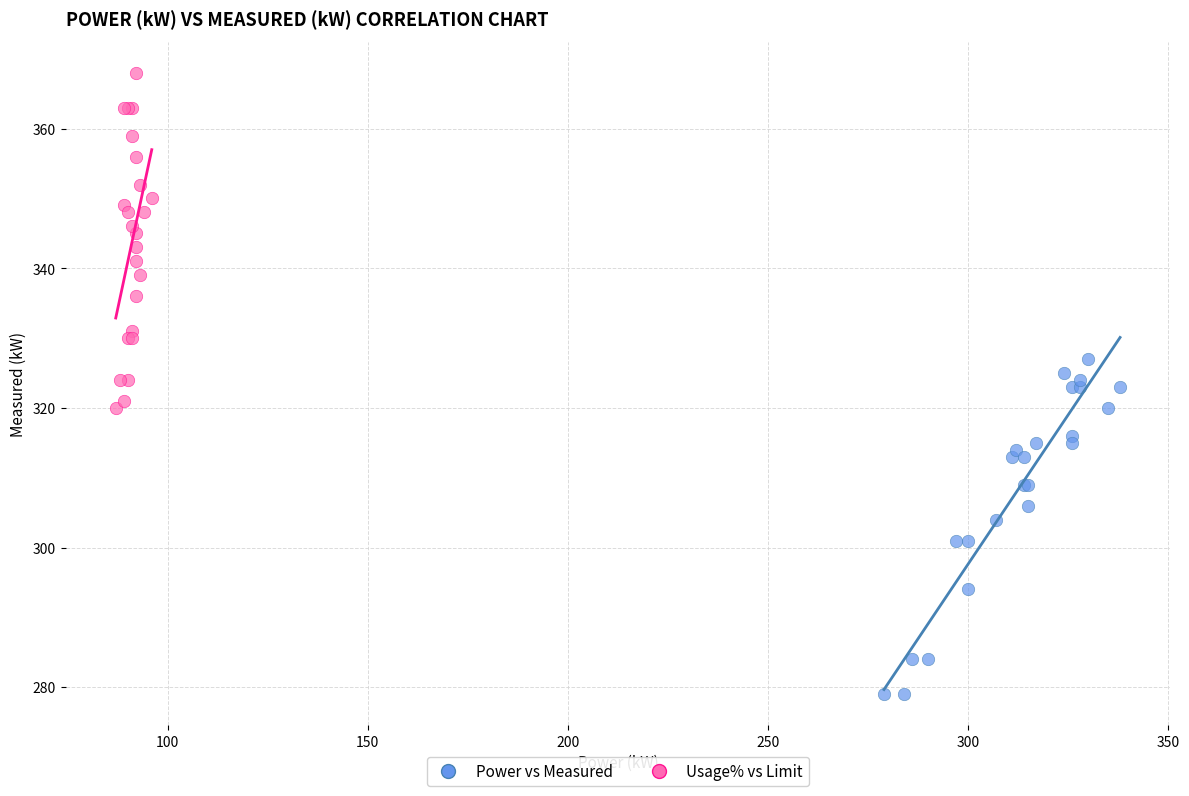

Which series reaches the minimum Y coordinate?

Power vs Measured